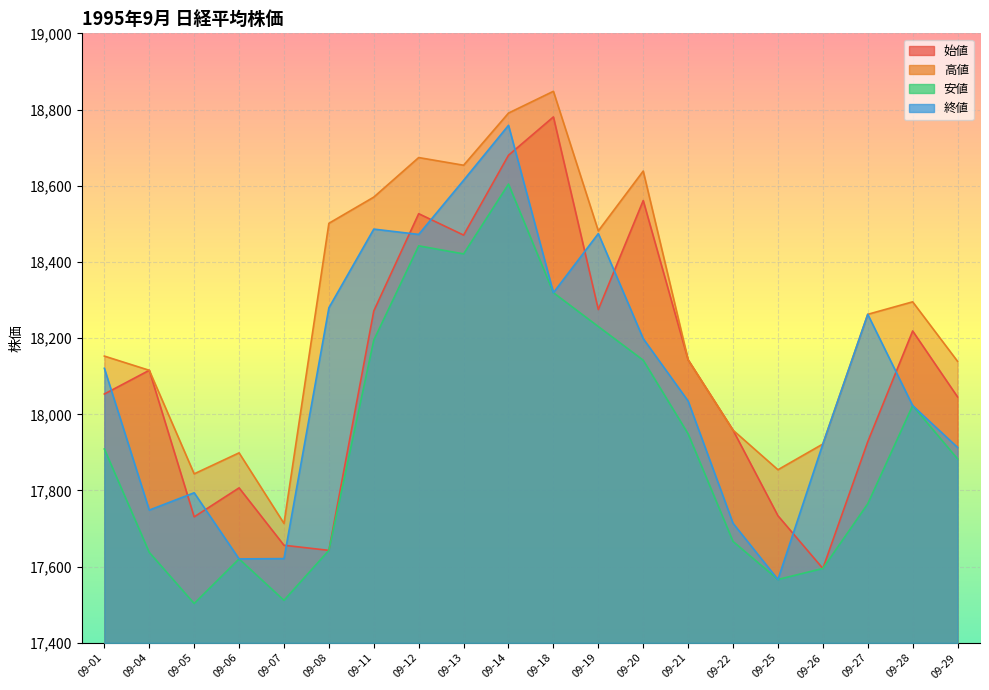

What are all the series names shown in the legend?

始値, 高値, 安値, 終値